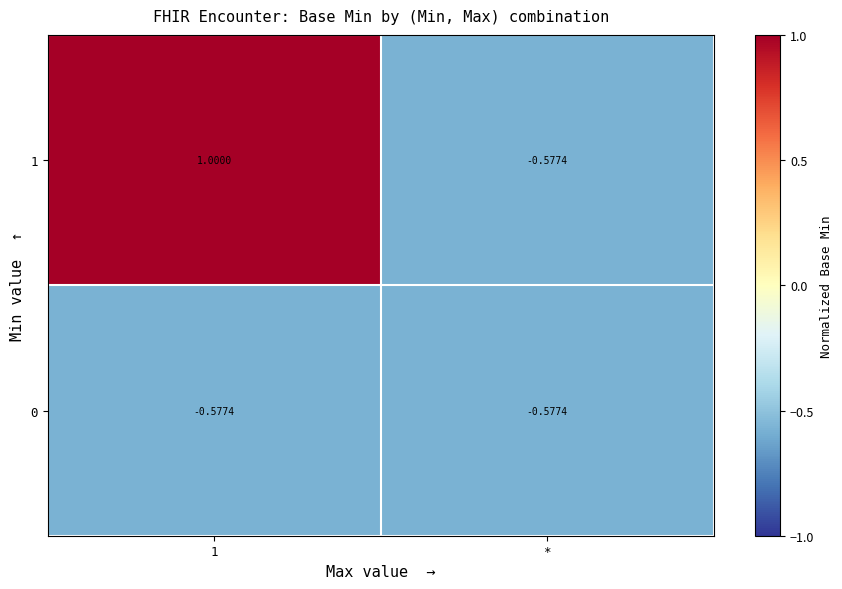

Where is 1 nearest to the value 0?

*